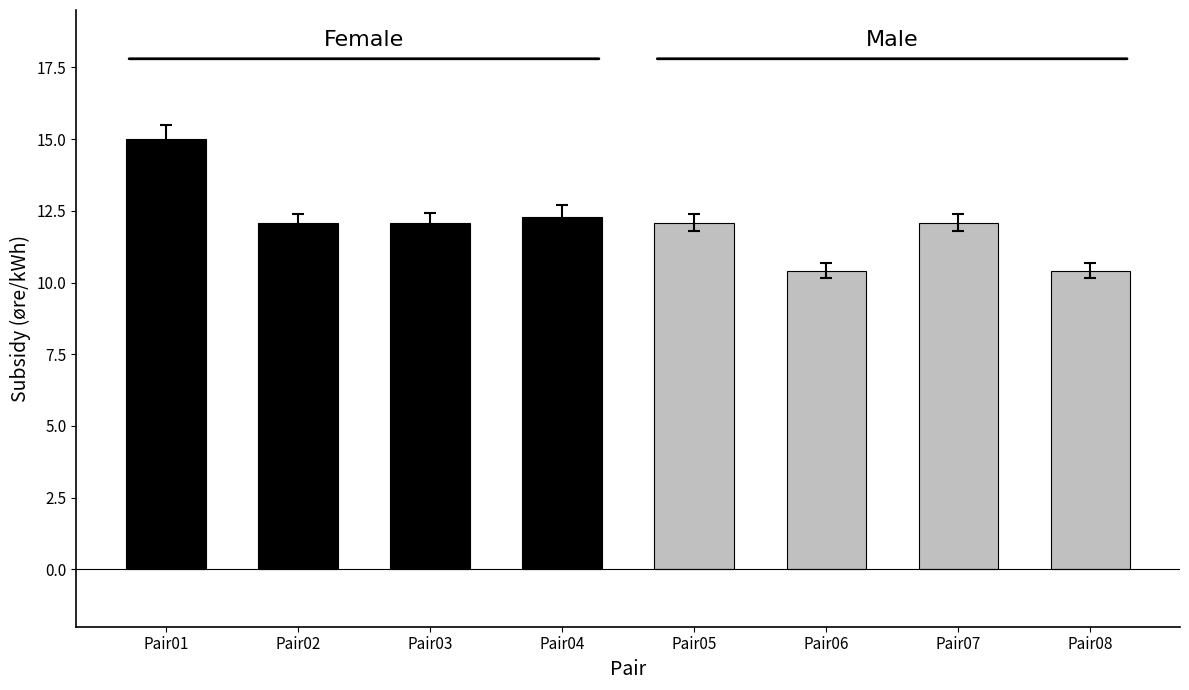

Count the number of categories in the chart.

8